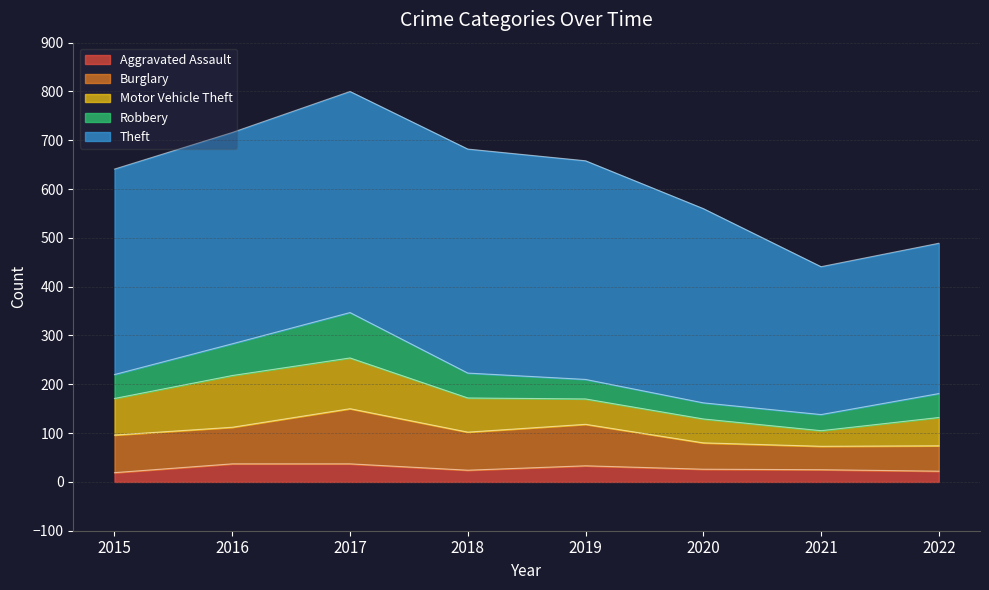

True or false: Theft has more than 0 points higher than both neighbors.

True